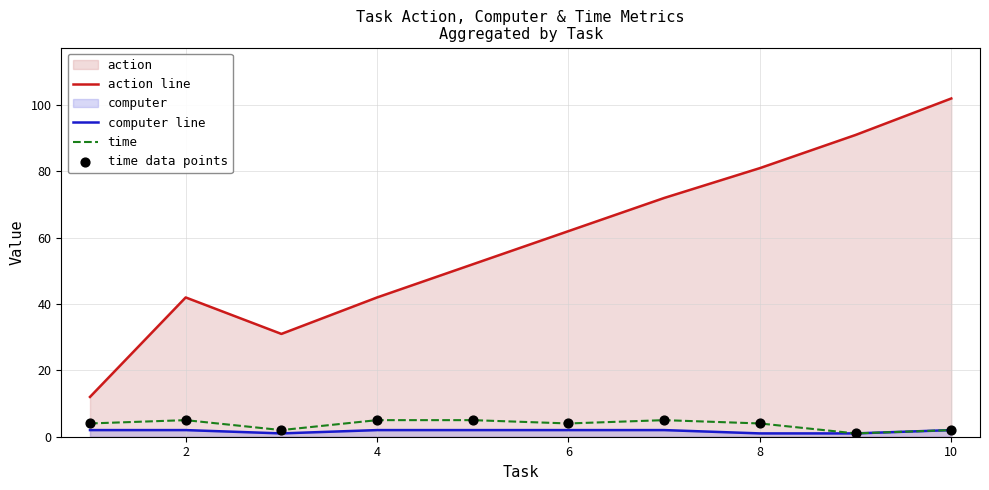

At how many categories does at least one series exceed 27?

9